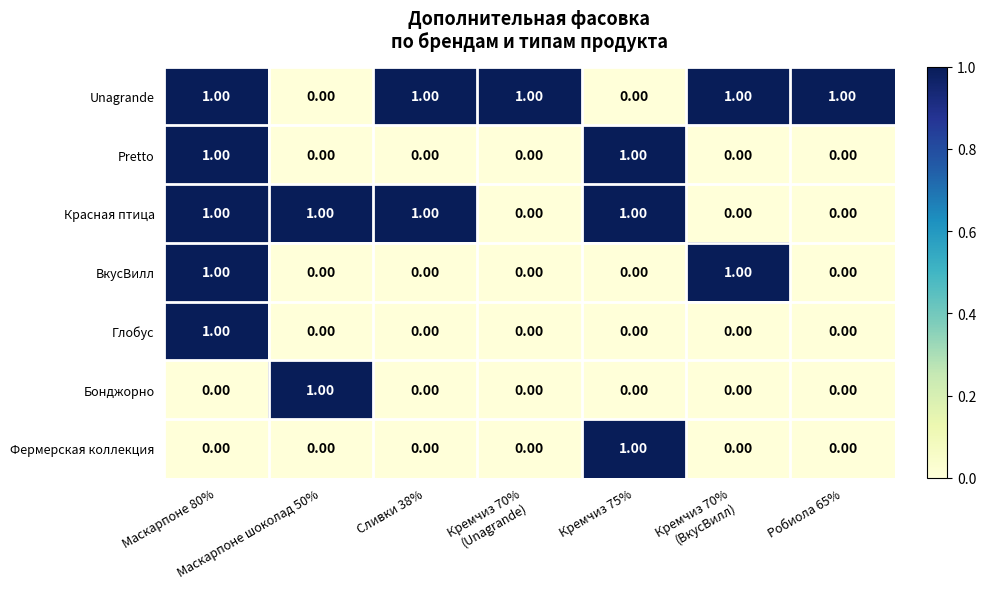

At which category is the sum across all series the highest?

Маскарпоне 80%